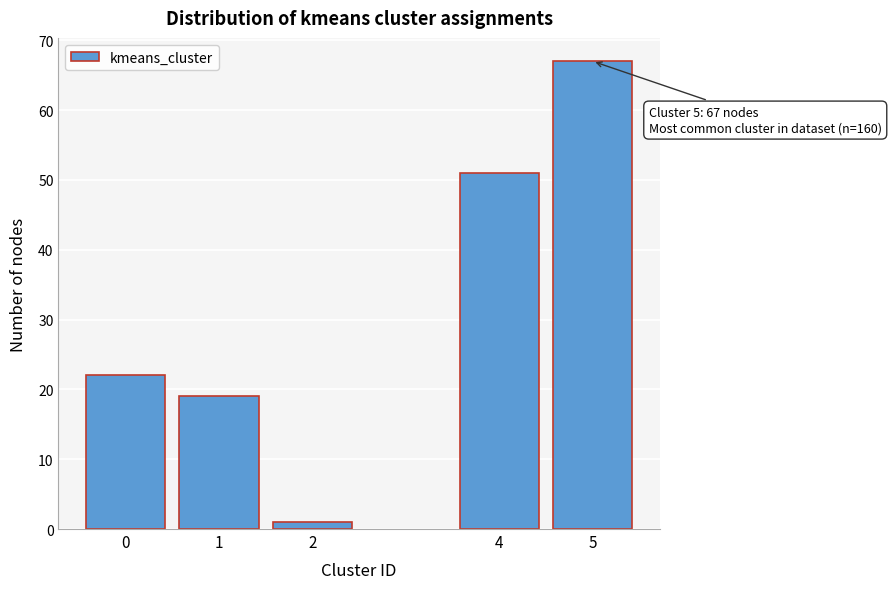

Reading right to left, list all the values displayed in this chart.

5=67	4=51	2=1	1=19	0=22